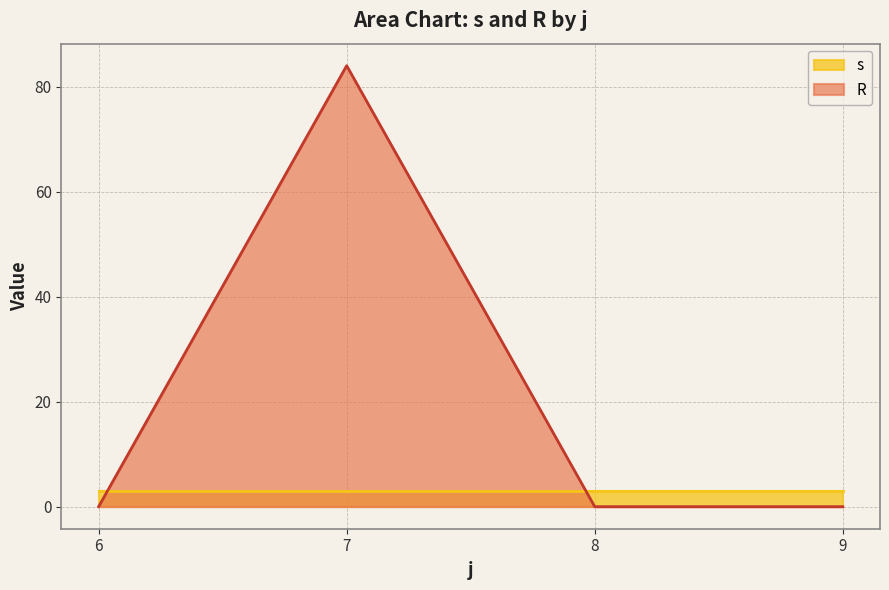

The value of R at 6 is 0. True or false?

True